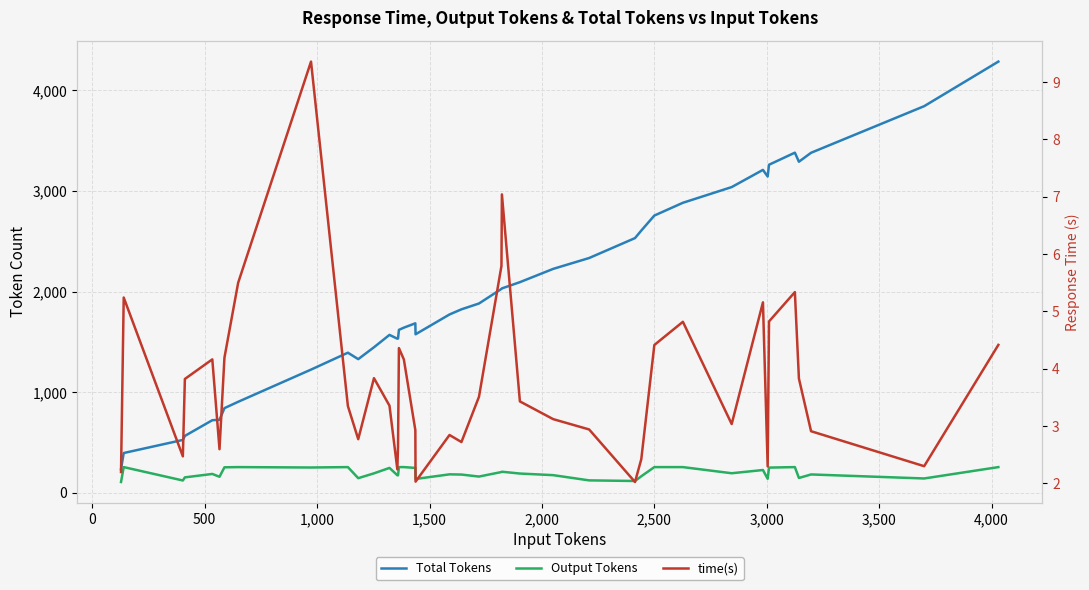

Rank the series by their maximum value, from lowest to highest.

time(s), Output Tokens, Total Tokens